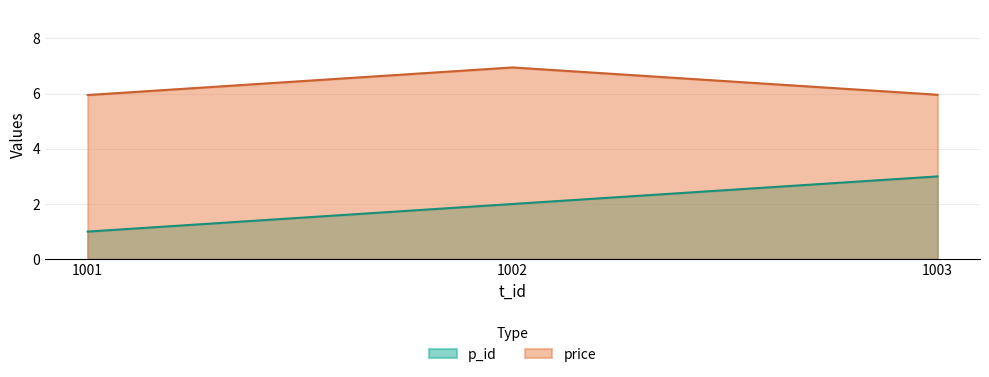

Does the chart have visible grid lines?

Yes